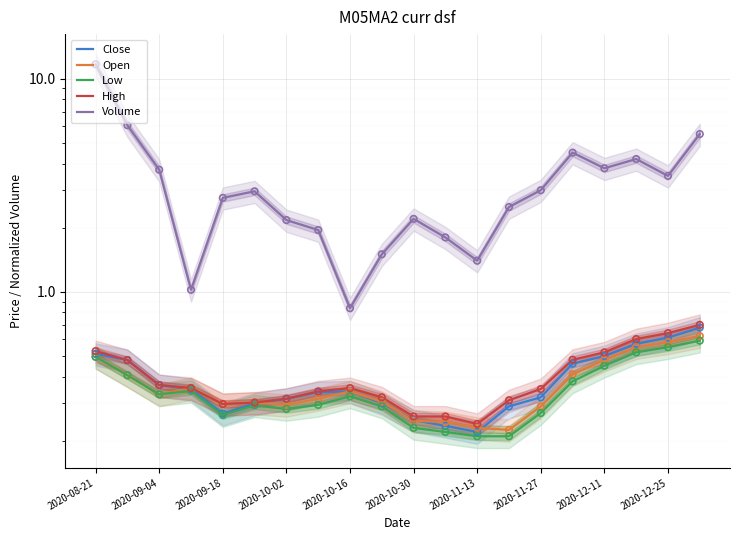

At how many categories does at least one series exceed 2?

14